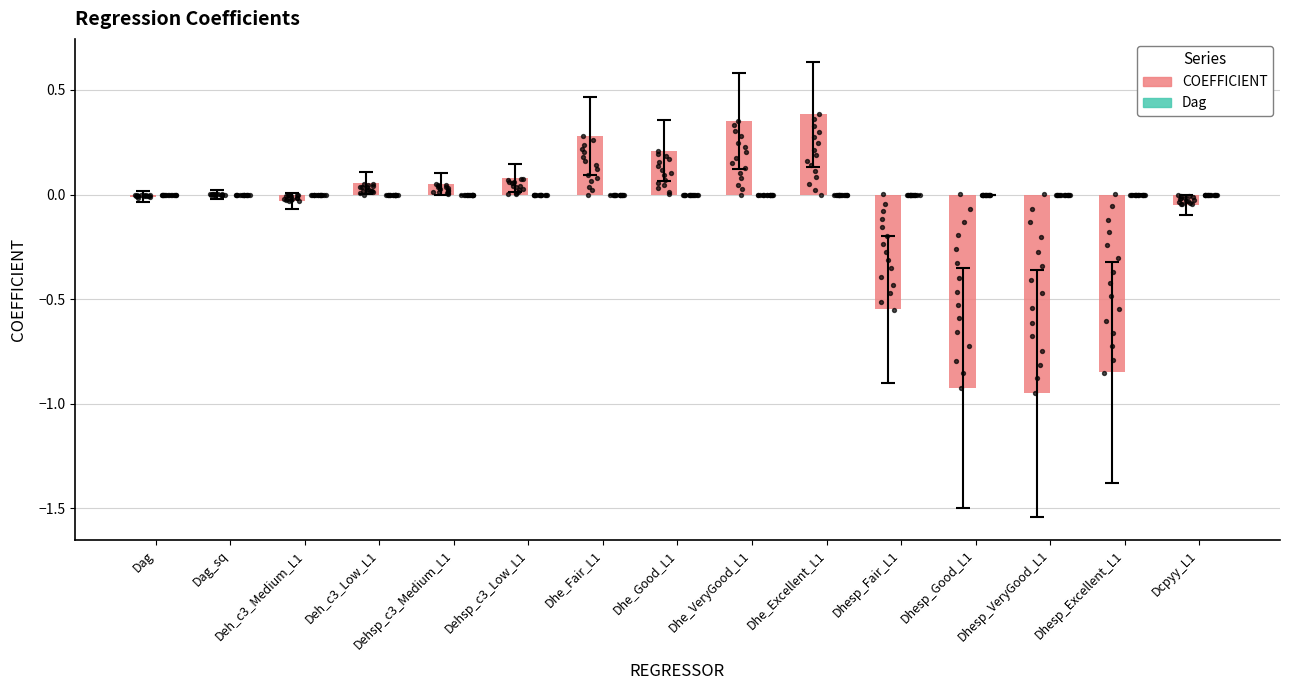

Which series has the widest spread of Y values?

COEFFICIENT